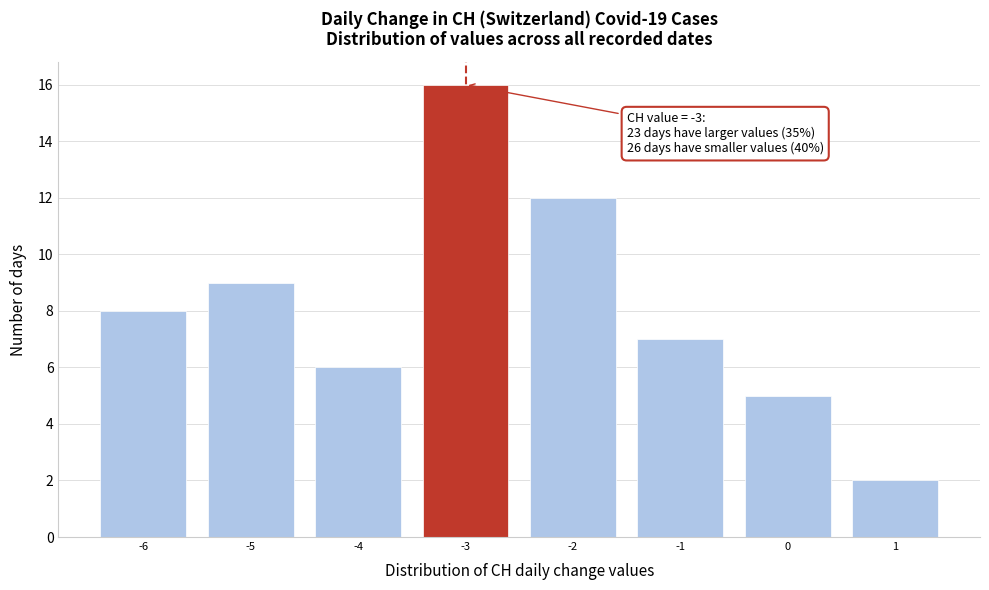

Which range on the x-axis has the tallest bar?

-3.5 to -2.5